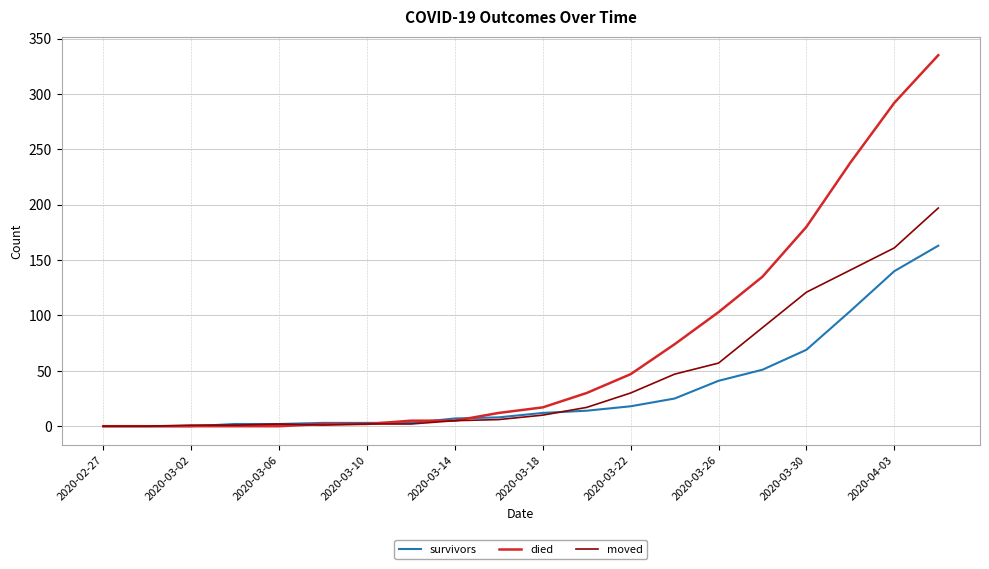

List the series in order of their peak value, highest first.

died, moved, survivors